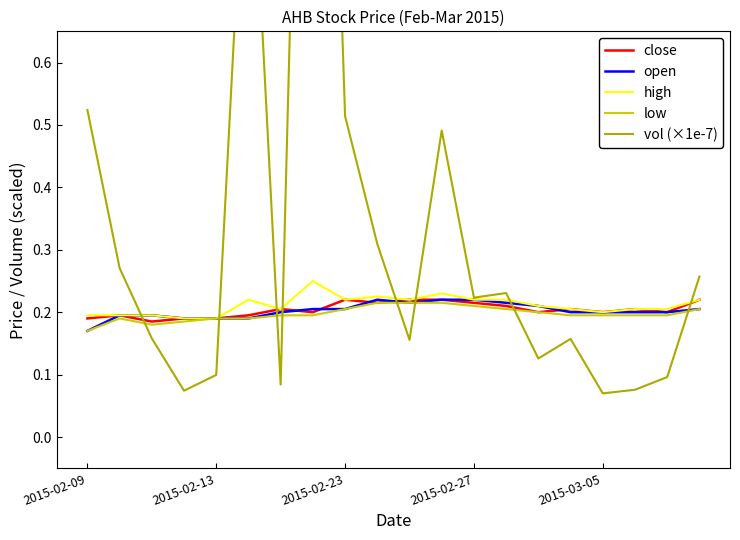

At which category is the sum across all series the highest?

7